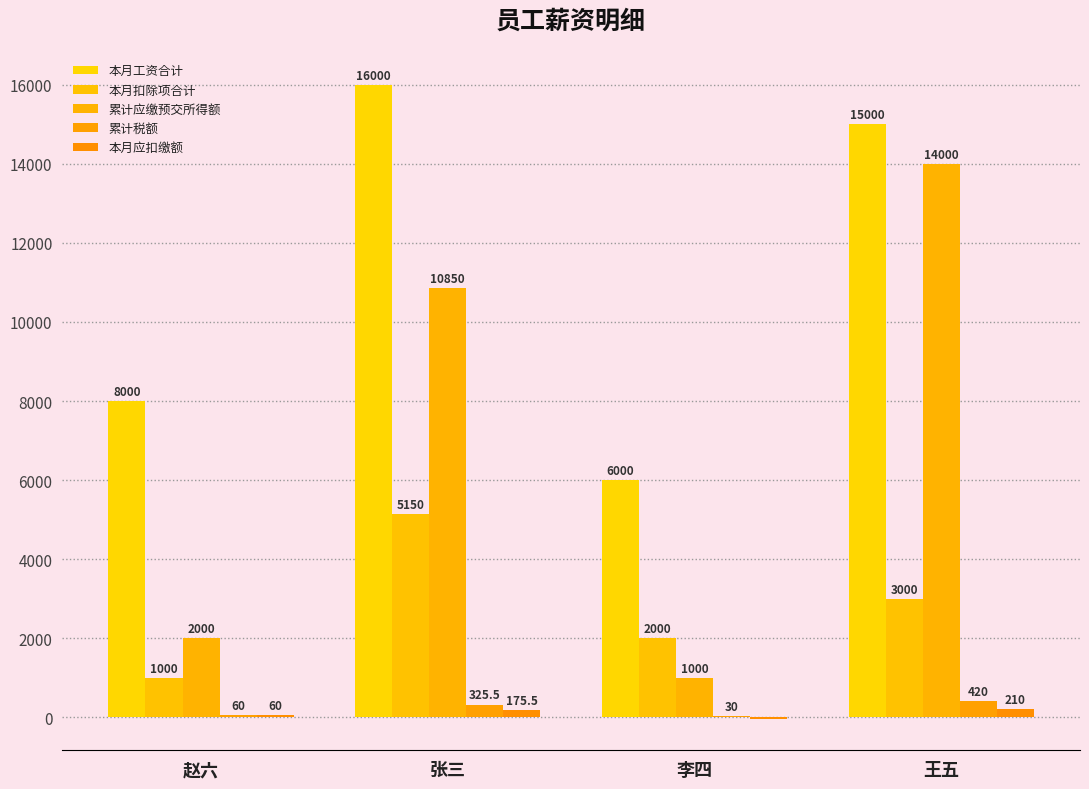

Reading left to right, extract all data points from this chart.

本月工资合计: 赵六=8000.0	张三=16000.0	李四=6000.0	王五=15000.0
本月扣除项合计: 赵六=1000.0	张三=5150.0	李四=2000.0	王五=3000.0
累计应缴预交所得额: 赵六=2000.0	张三=10850.0	李四=1000.0	王五=14000.0
累计税额: 赵六=60.0	张三=325.5	李四=30.0	王五=420.0
本月应扣缴额: 赵六=60.0	张三=175.5	李四=-30.0	王五=210.0